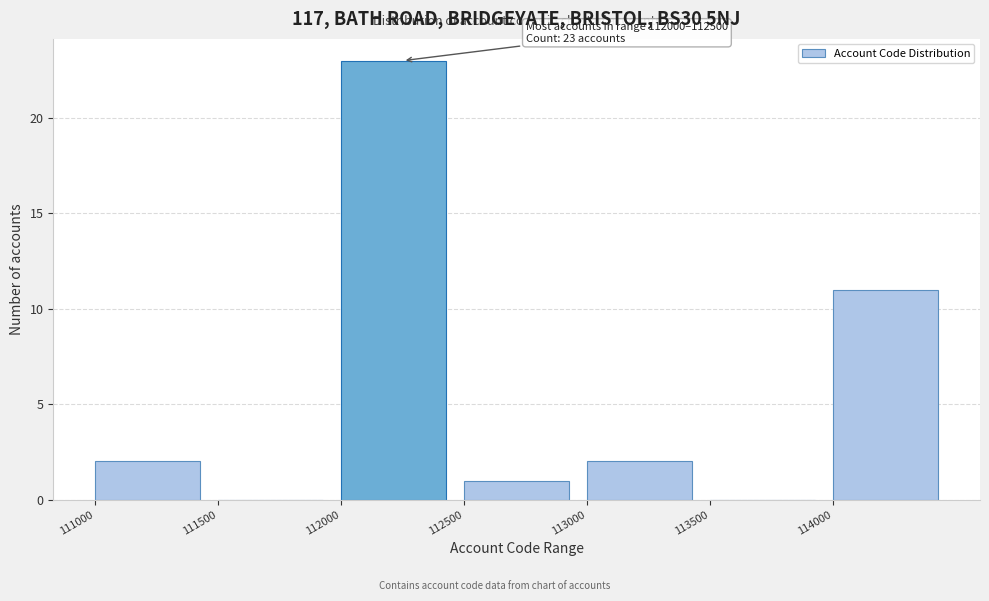

Which range on the x-axis has the tallest bar?

112000 to 112500